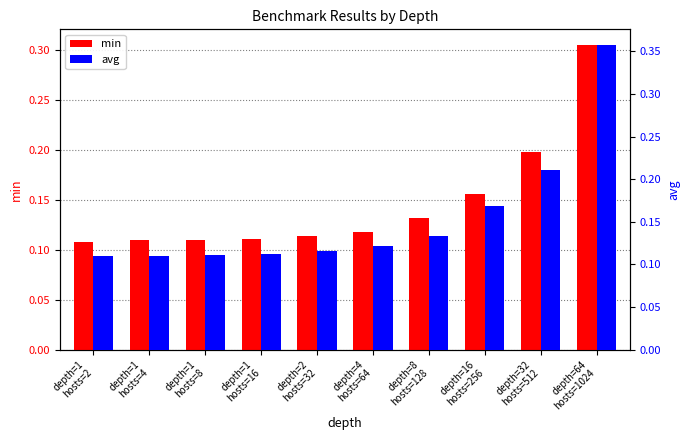

How many groups of bars are there?

10